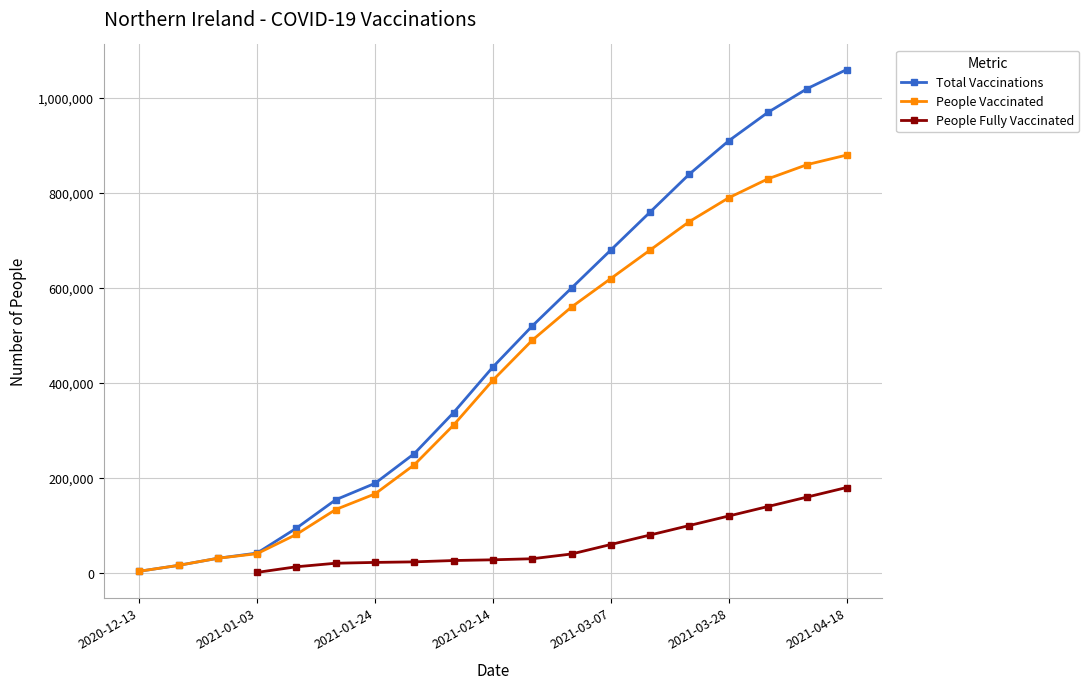

What is the highest value of the Total Vaccinations series?

1060000